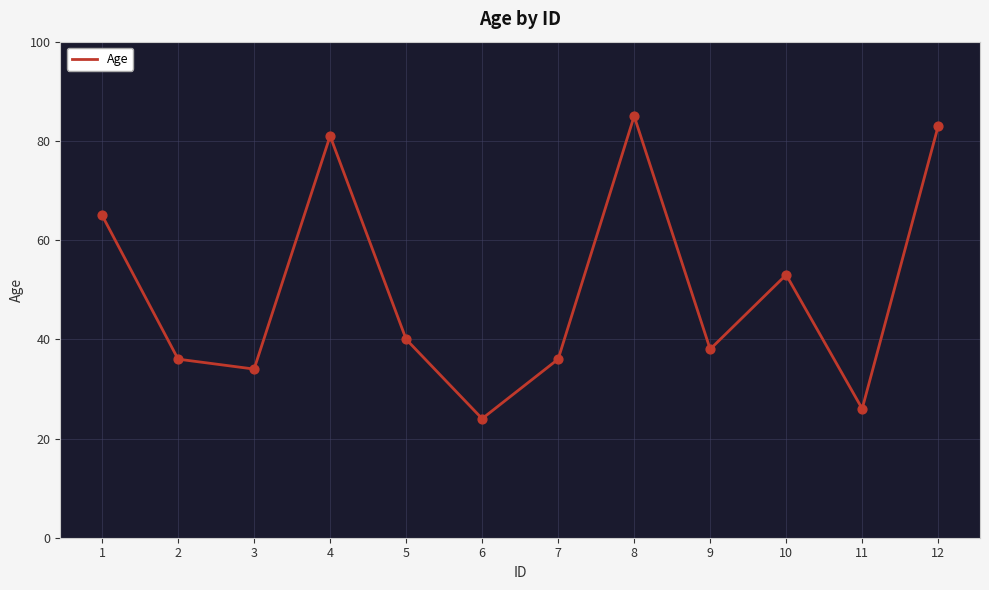

Which has a higher value, 5 or 10?

10